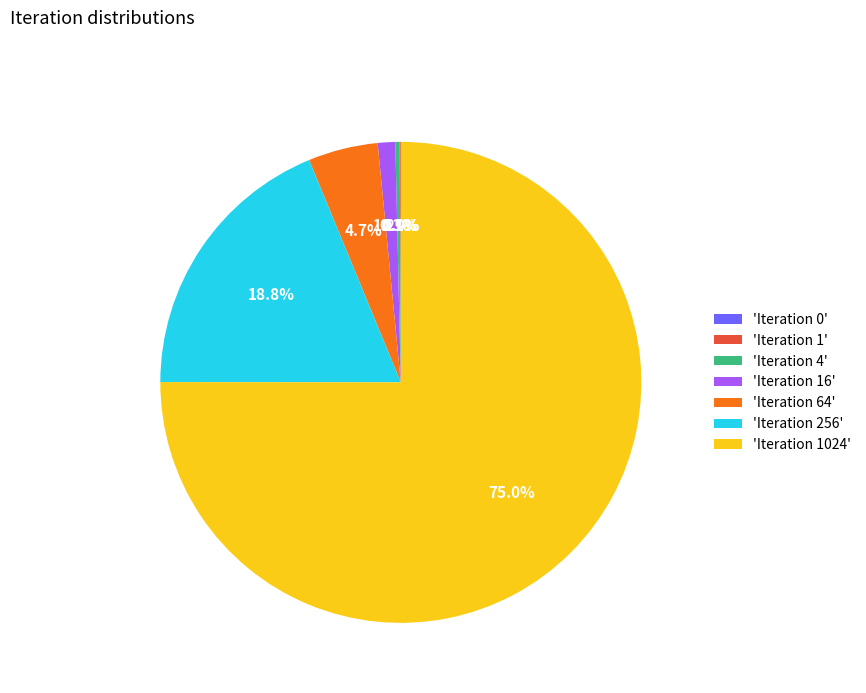

What percentage do Iteration 256 and Iteration 4 together represent?

19.0%